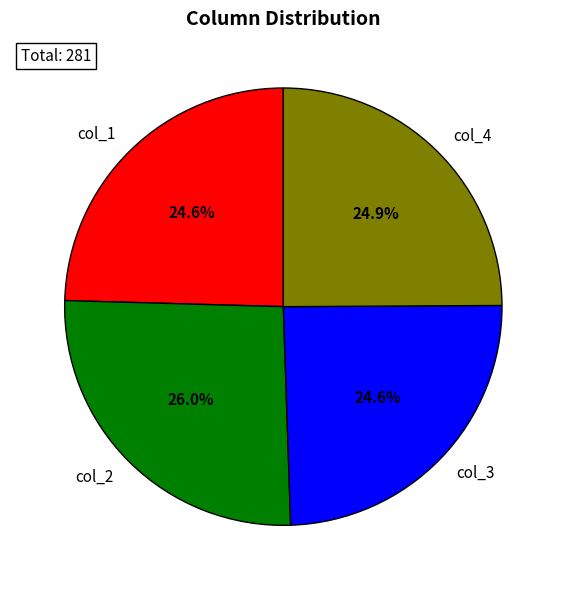

Which has a higher value, col_4 or col_2?

col_2